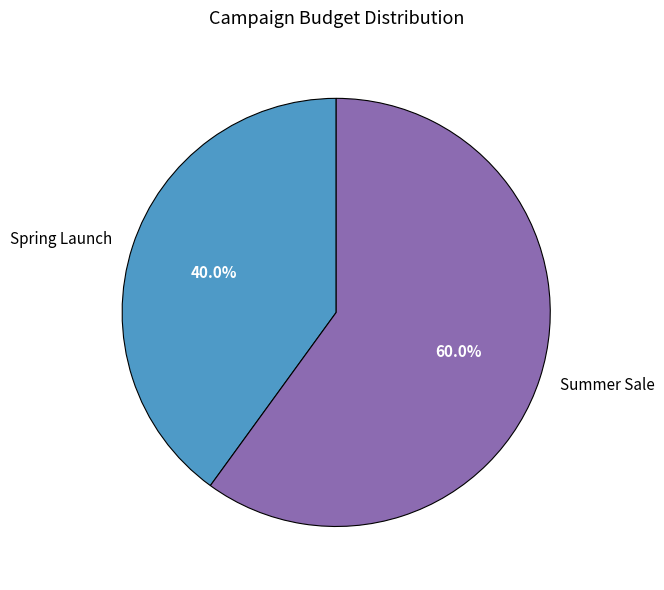

Does any single category account for the majority?

Yes